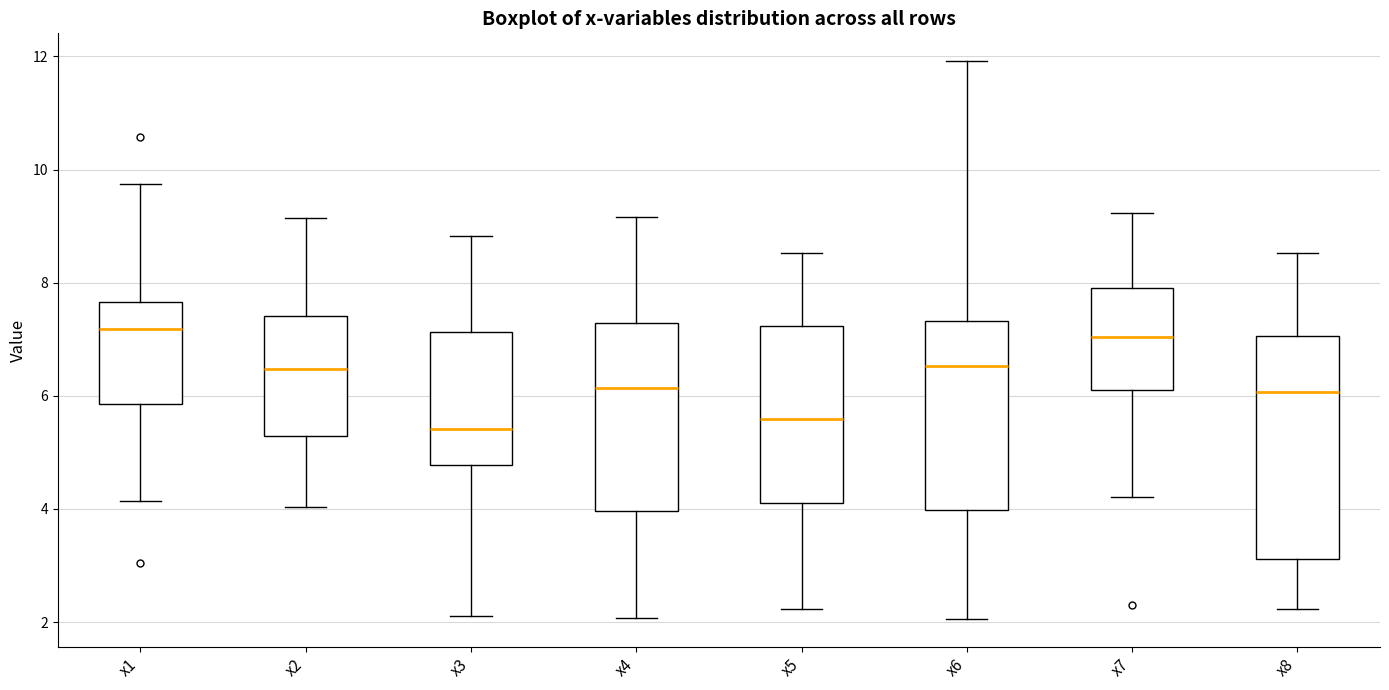

Reading left to right, read every box against the y-axis: the position of its median line, the range the box covers, and the ends of its whiskers. The values are not printed on the chart, so give them approximately, as read against the axis.

x1: median 7.2, box 5.8 to 7.6, whiskers 4.2 to 9.8
x2: median 6.4, box 5.2 to 7.4, whiskers 4.0 to 9.2
x3: median 5.4, box 4.8 to 7.2, whiskers 2.2 to 8.8
x4: median 6.2, box 4.0 to 7.2, whiskers 2.0 to 9.2
x5: median 5.6, box 4.0 to 7.2, whiskers 2.2 to 8.6
x6: median 6.6, box 4.0 to 7.4, whiskers 2.0 to 12.0
x7: median 7.0, box 6.2 to 8.0, whiskers 4.2 to 9.2
x8: median 6.0, box 3.2 to 7.0, whiskers 2.2 to 8.6